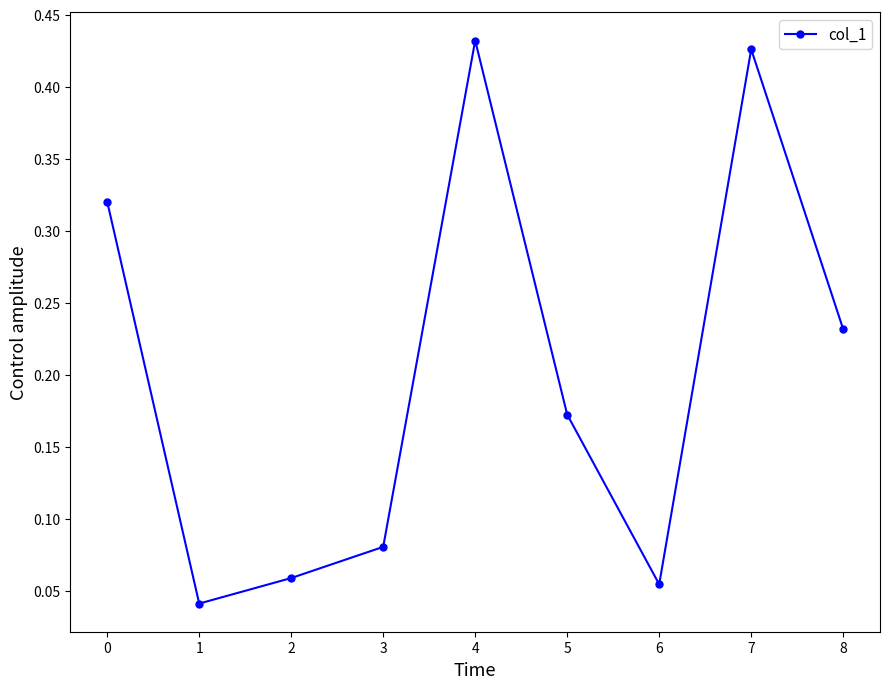

What is the sum of all values?

1.8